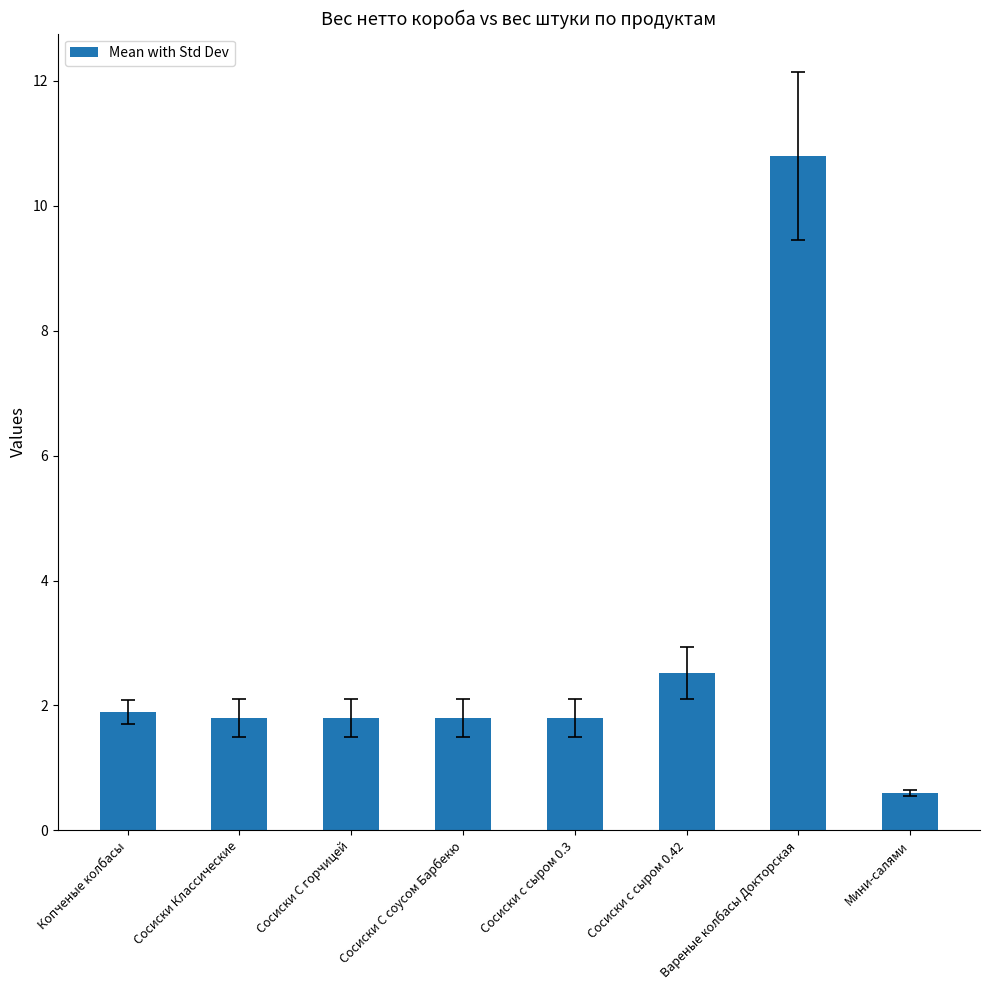

Which label corresponds to the largest value in the chart?

Вареные колбасы Докторская